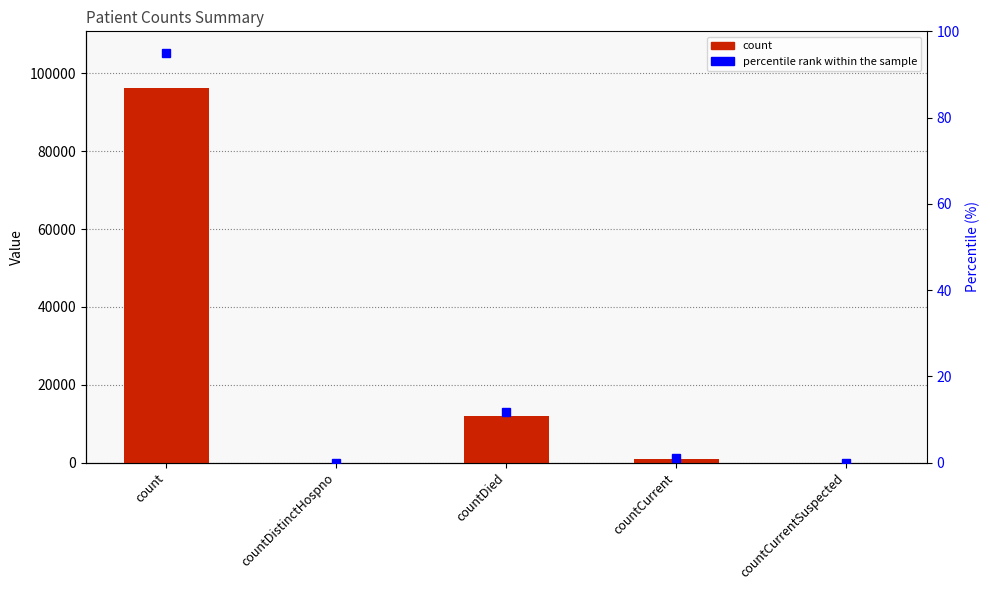

What is the highest value of the percentile rank within the sample series?

95.0